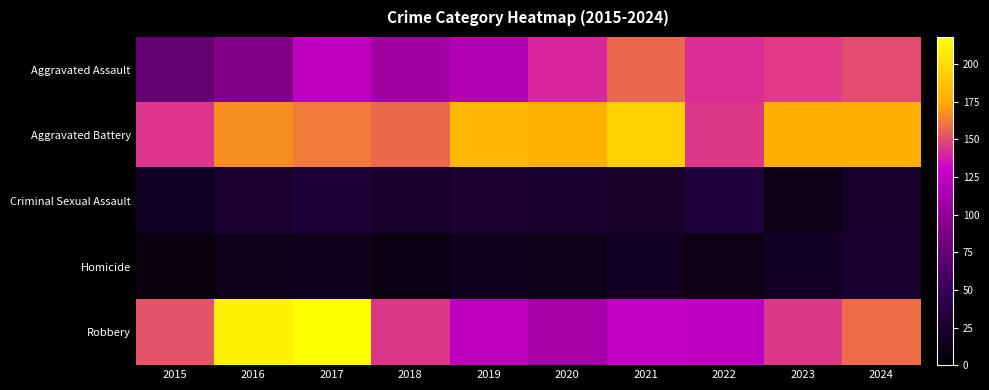

Between 2018 and 2019, which is larger?

2019